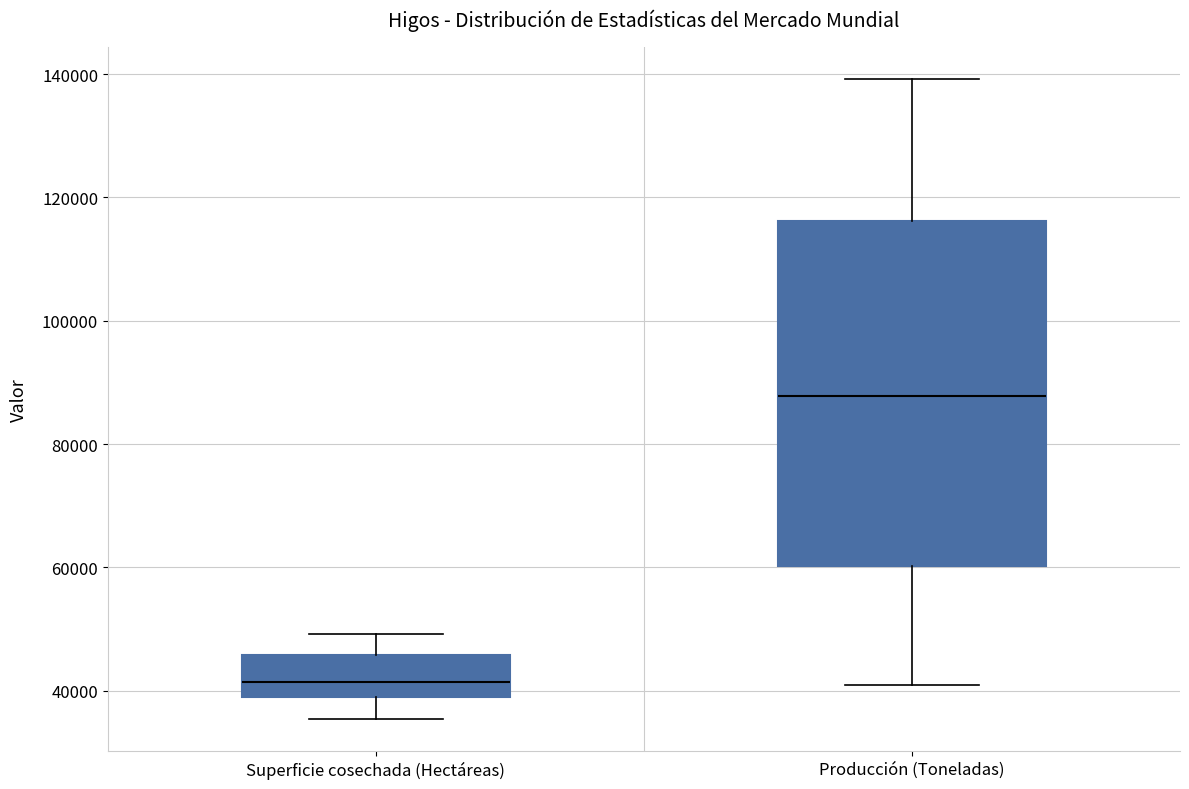

Where does the median line of the box for Producción (Toneladas) sit on the y-axis? The values are not printed on the chart, so give them approximately, as read against the axis.

88000